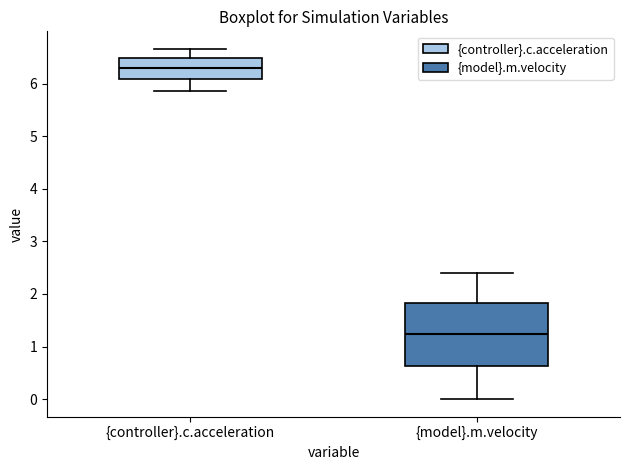

Which box has the lowest median line?

{model}.m.velocity